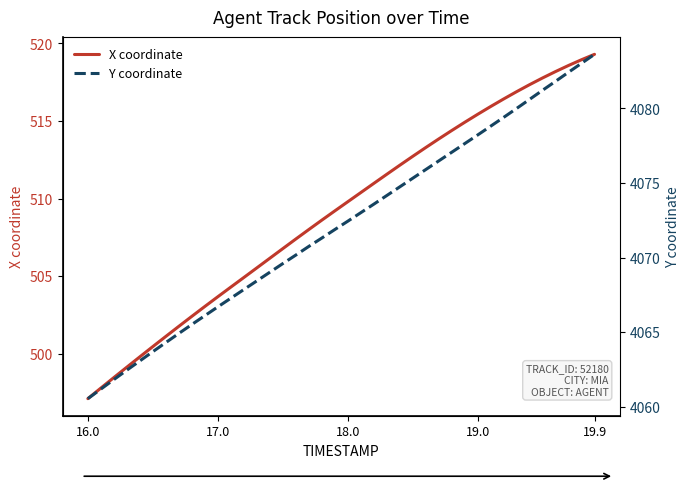

True or false: X coordinate has a value of 148.7 at 16.0.

False